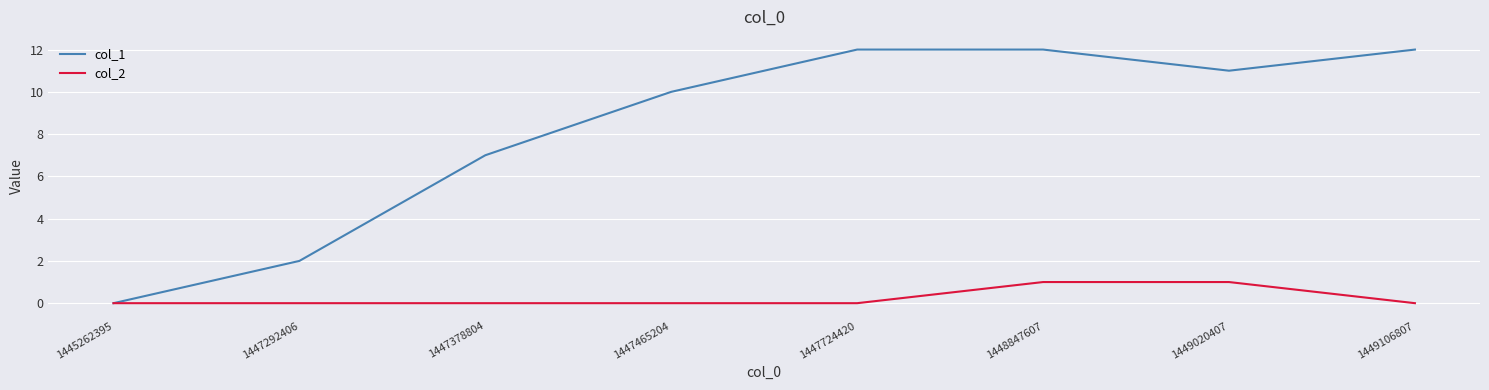

What is the greatest value displayed?

12